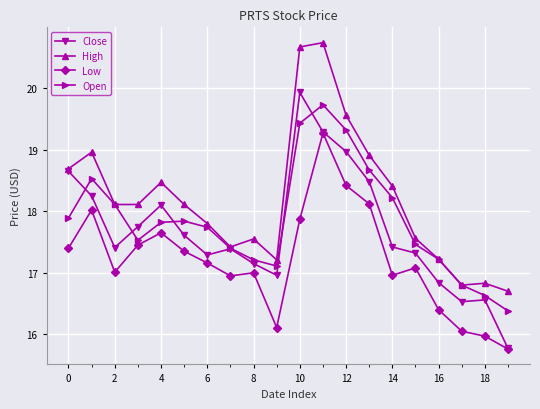

Which series has the widest spread of values?

Close